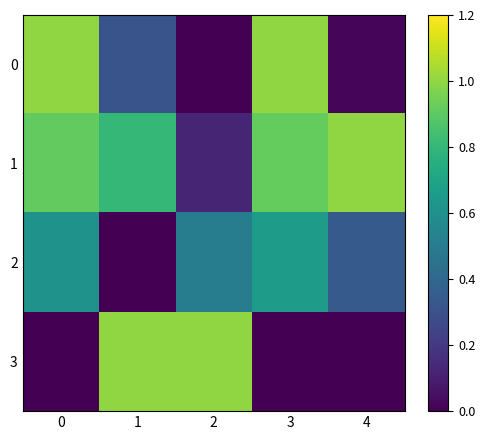

How many categories are shown in the chart?

5